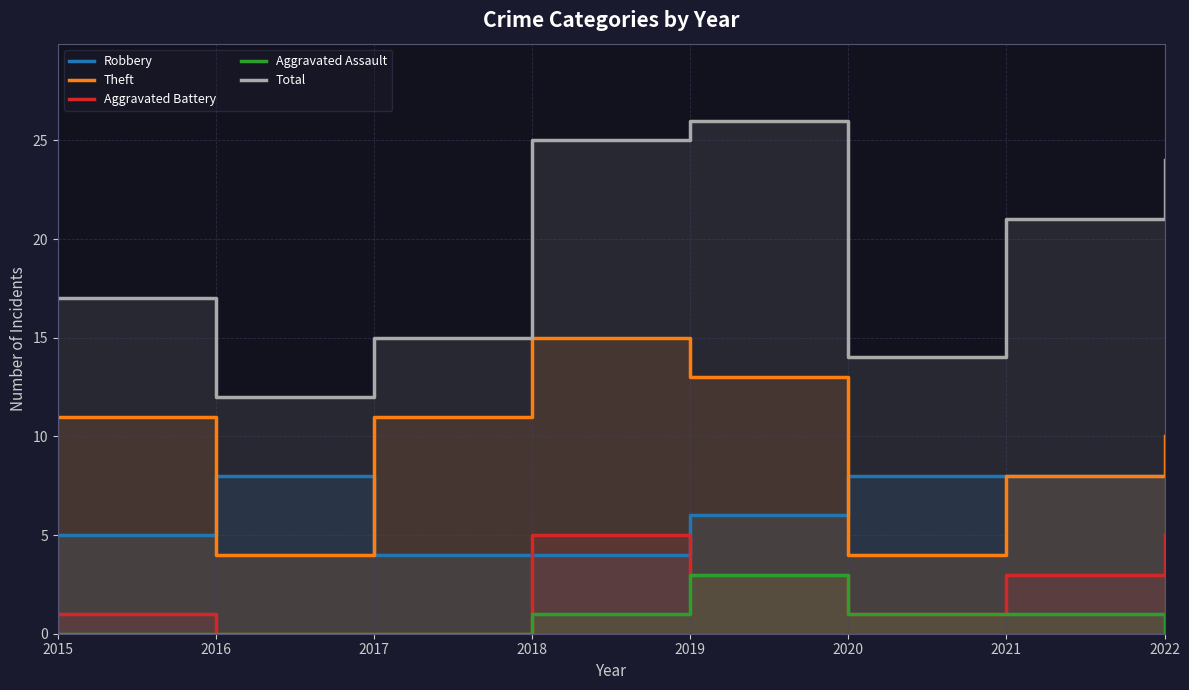

At which label does Aggravated Battery reach its minimum?

2016